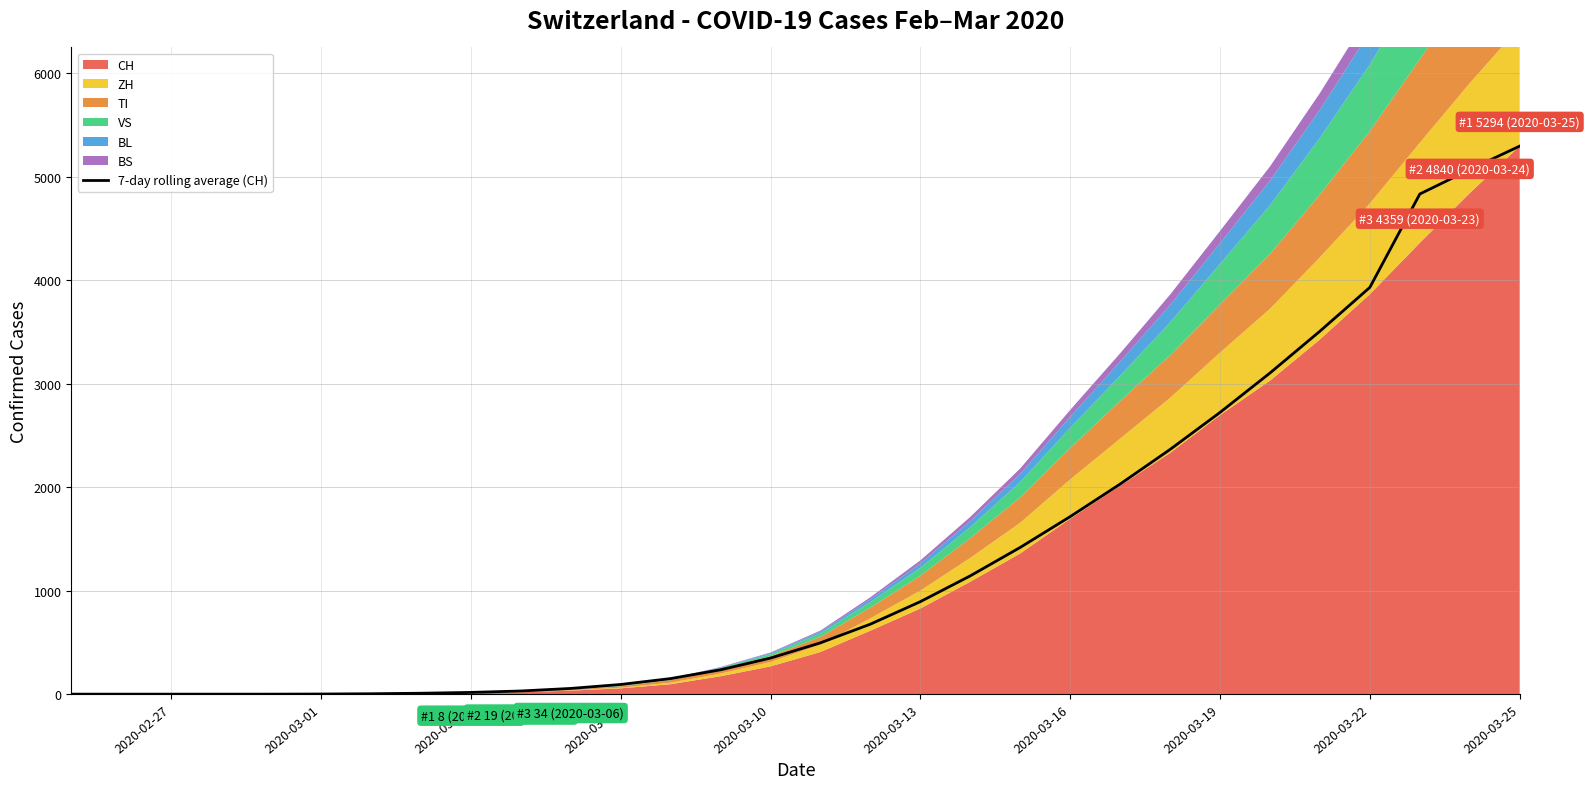

The value of 7-day rolling average (CH) at 2020-03-25 is 5294.0. True or false?

True